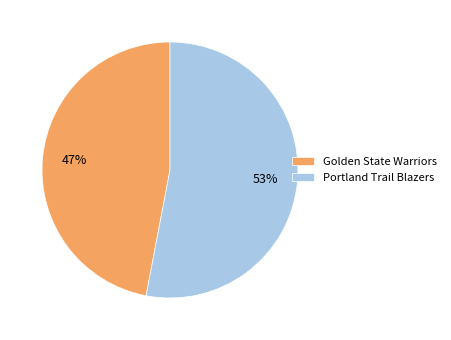

Rank the categories by value from lowest to highest.

Golden State Warriors, Portland Trail Blazers